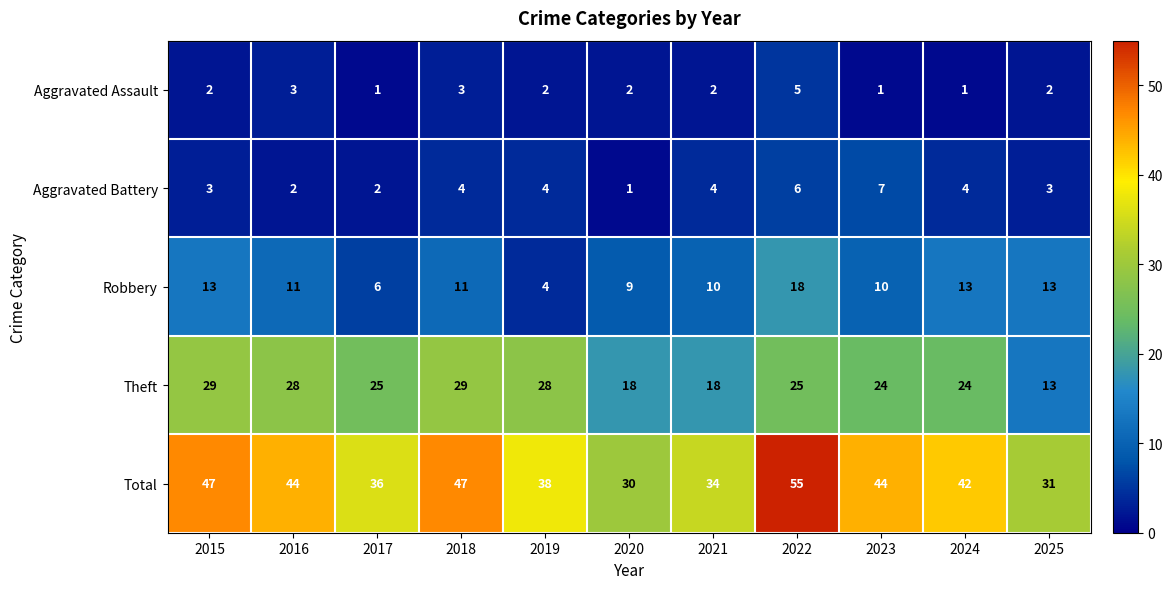

Is it true that Theft equals 28 at 2016?

True